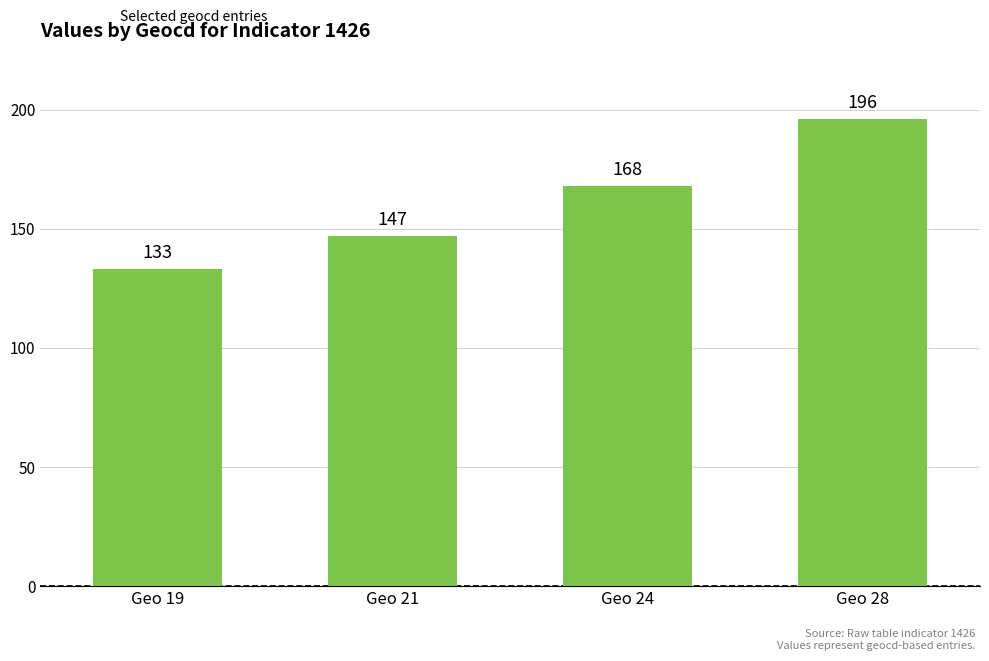

Count the values in the range 147 to 196.

3